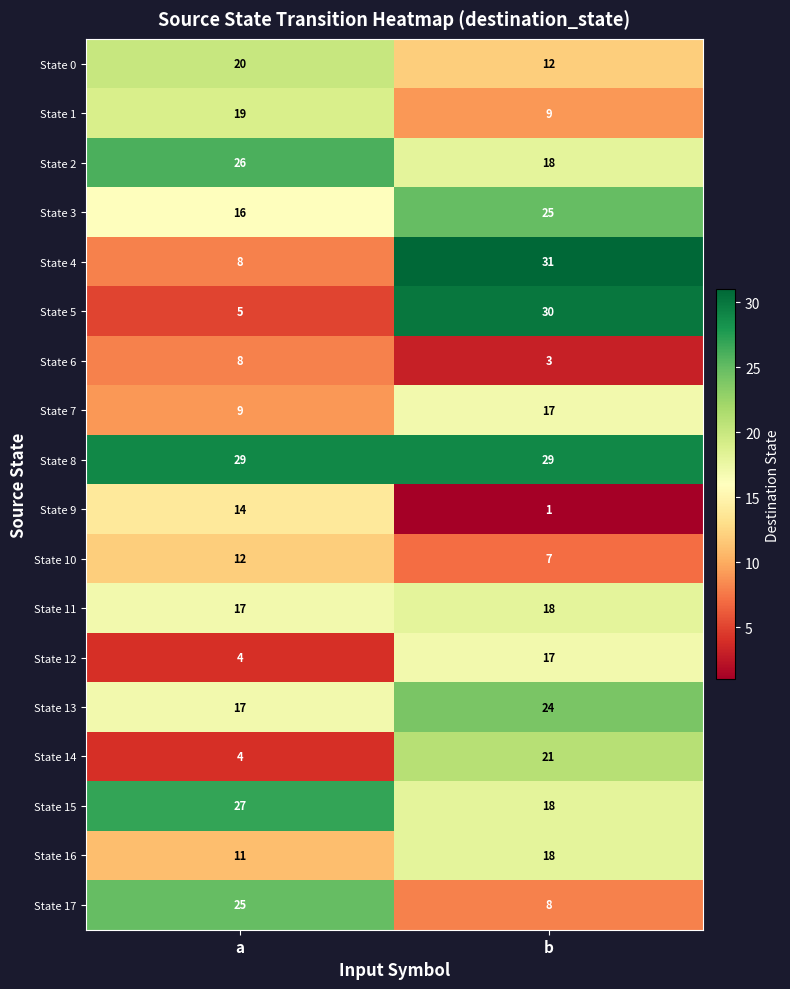

True or false: State 15 has a value of 27 at a.

True